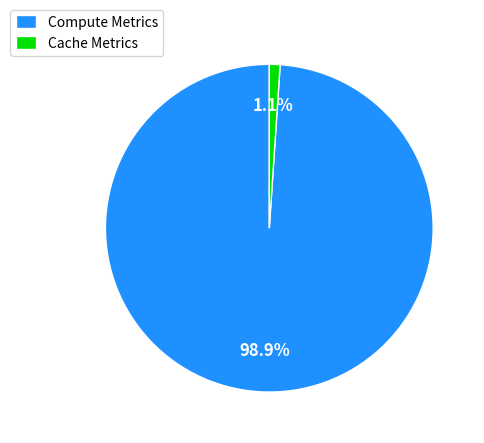

Rank the categories by value from lowest to highest.

Cache Metrics, Compute Metrics